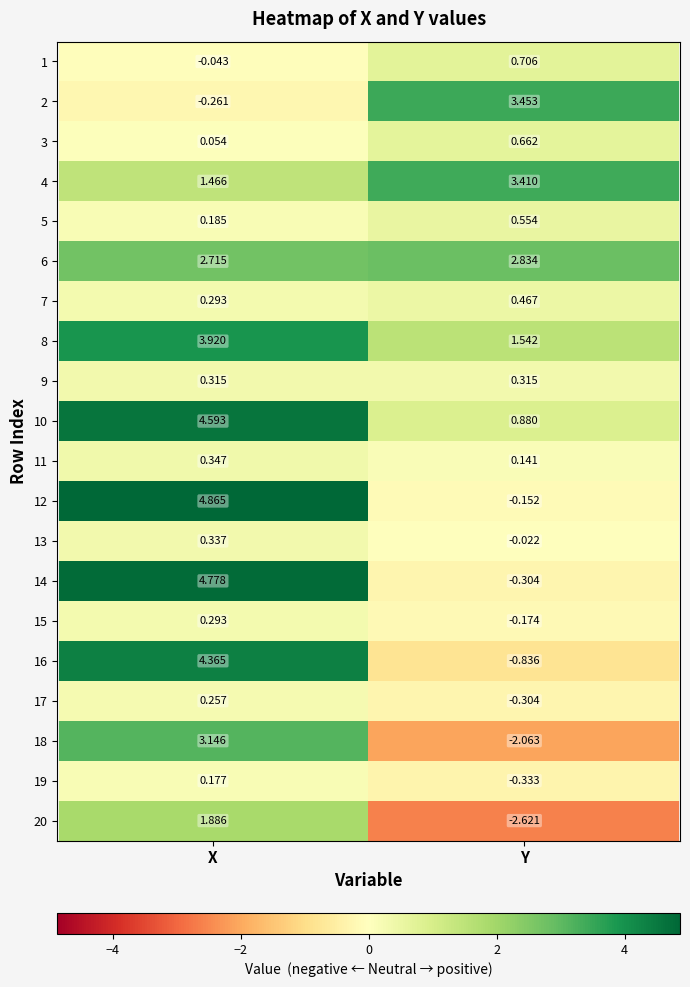

At how many categories does at least one series exceed 2?

2